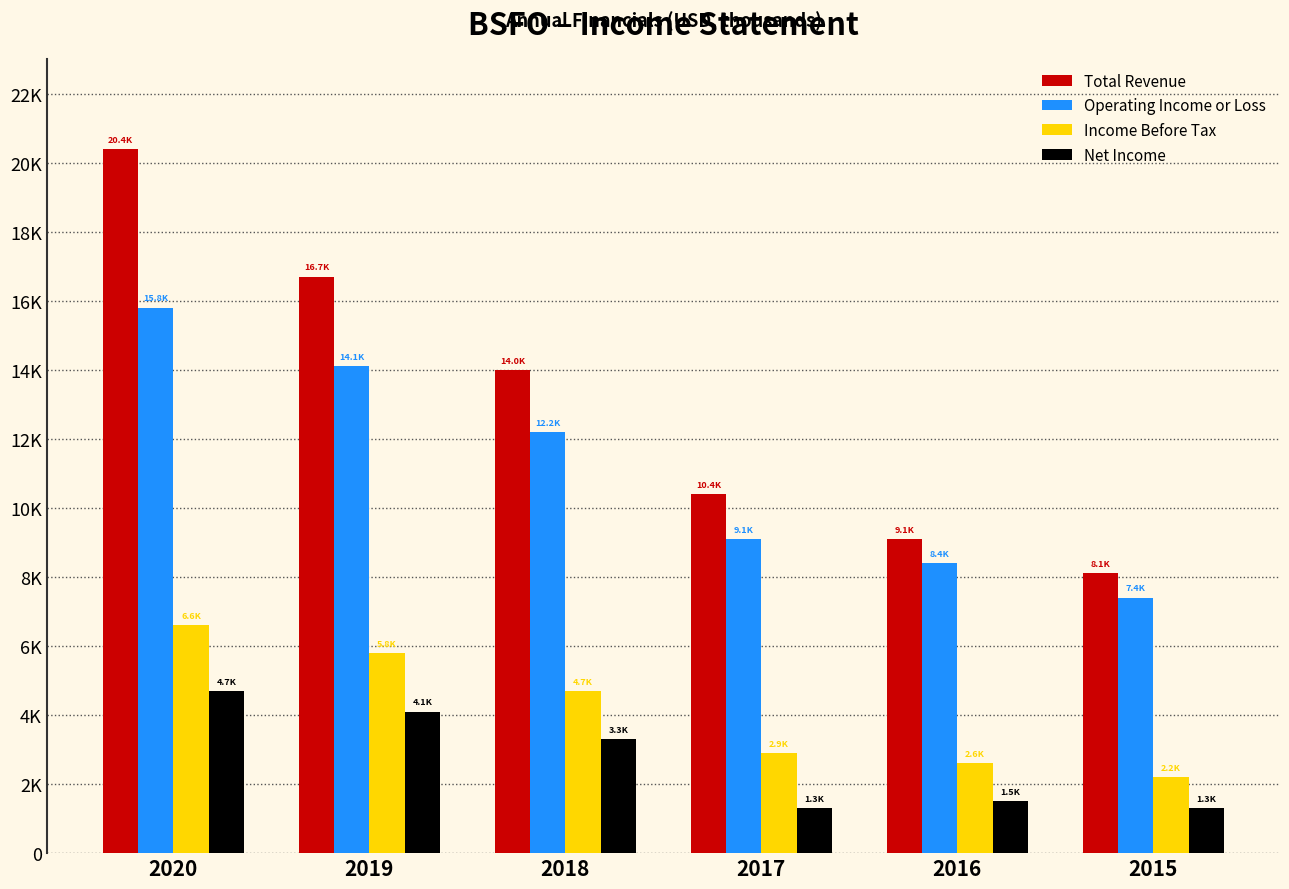

What are all the series names shown in the legend?

Total Revenue, Operating Income or Loss, Income Before Tax, Net Income